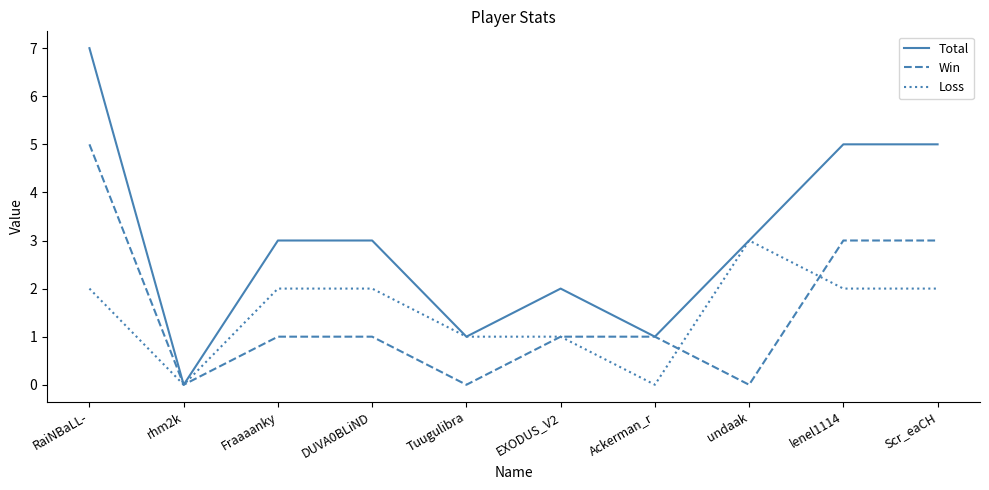

Which category has the lowest value in the Total series?

rhm2k